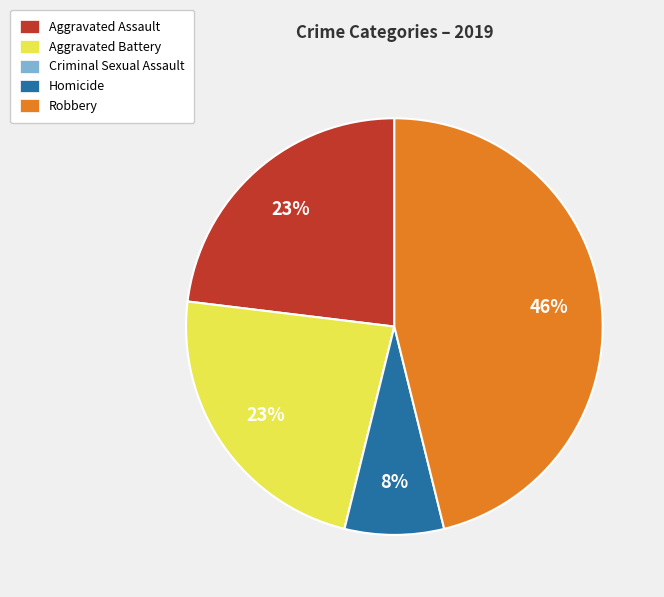

Combined, do Homicide and Robbery account for over 50%?

Yes